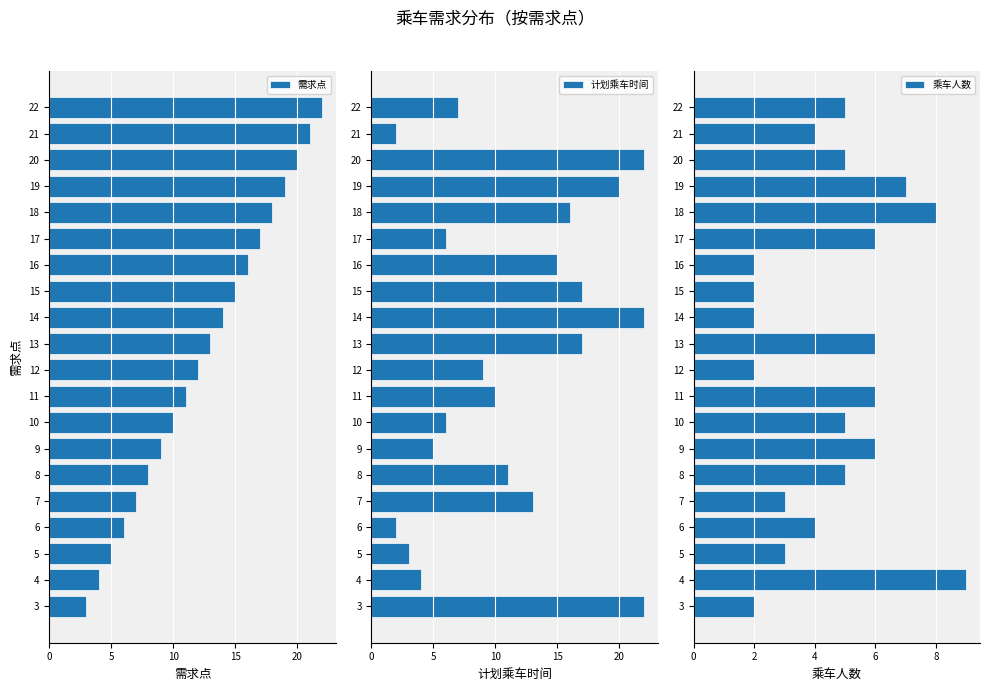

The value of 需求点 at 14 is 23. True or false?

False